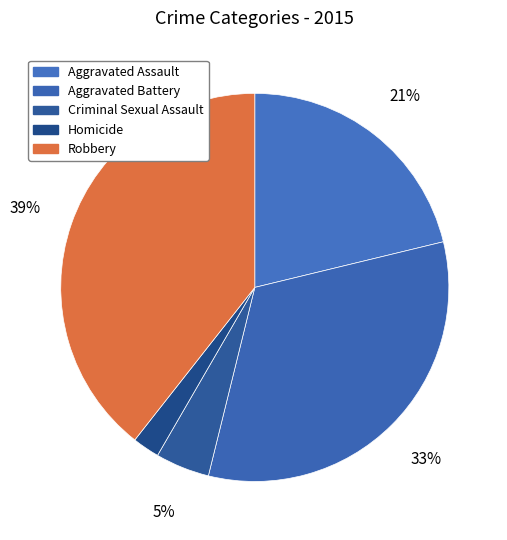

To the nearest percent, what is the combined percentage of Aggravated Assault and Aggravated Battery?

54%